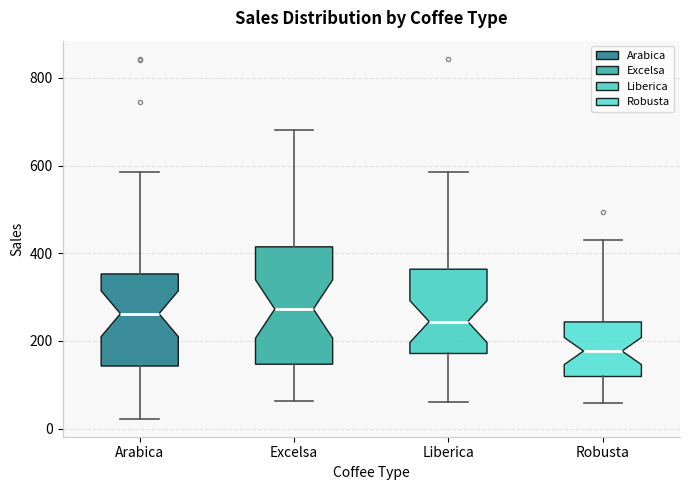

Which box is the tallest, from its lower edge to its upper edge?

Excelsa